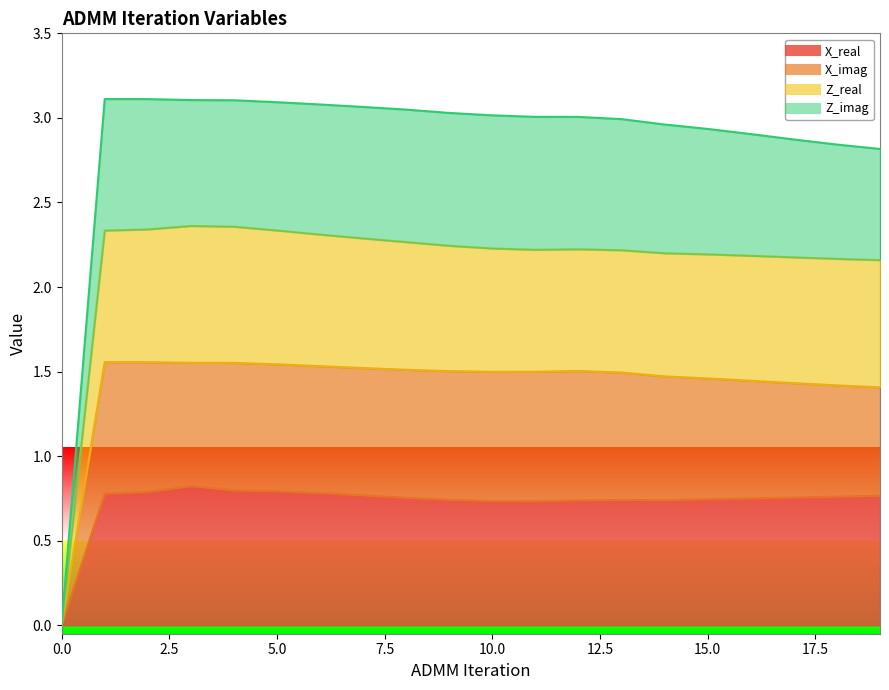

Which series changed the most between 4 and 8?

Z_real